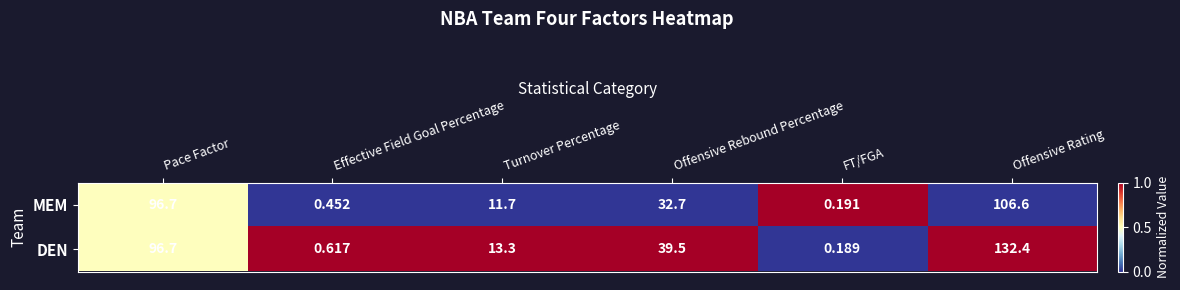

How many categories are shown in the chart?

6